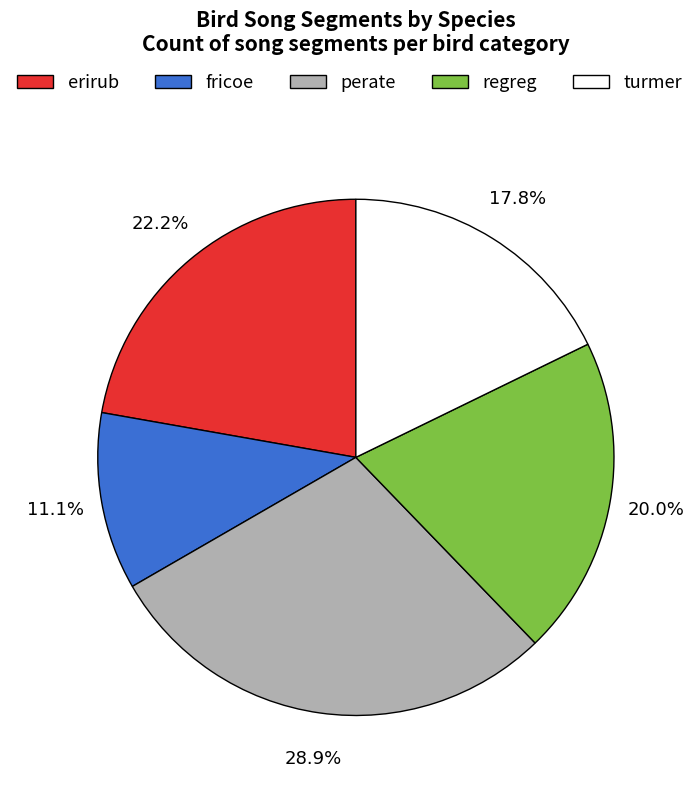

Is it true that perate is 29% of the pie?

True